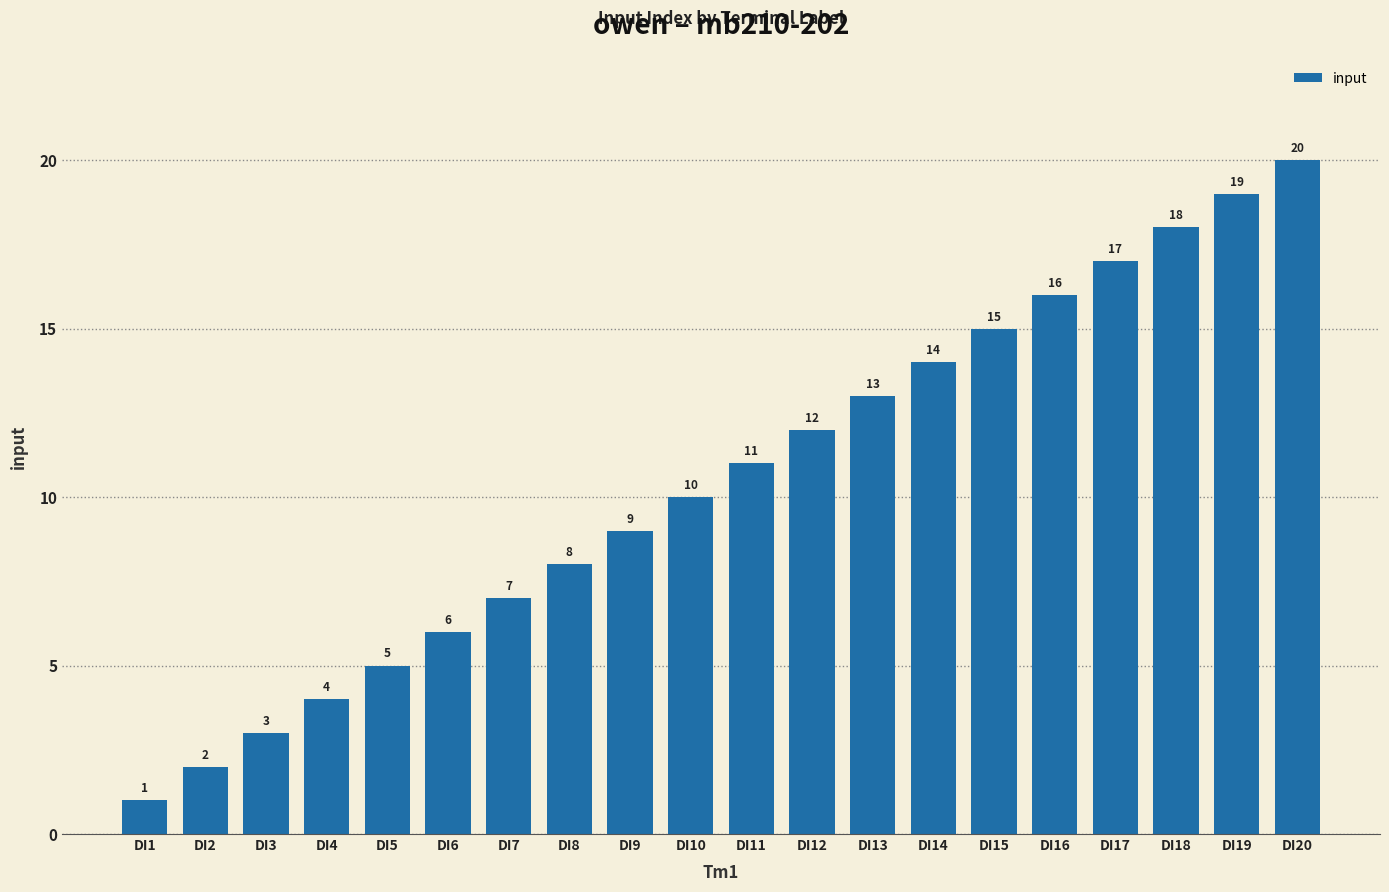

The value at DI4 is 4. True or false?

True